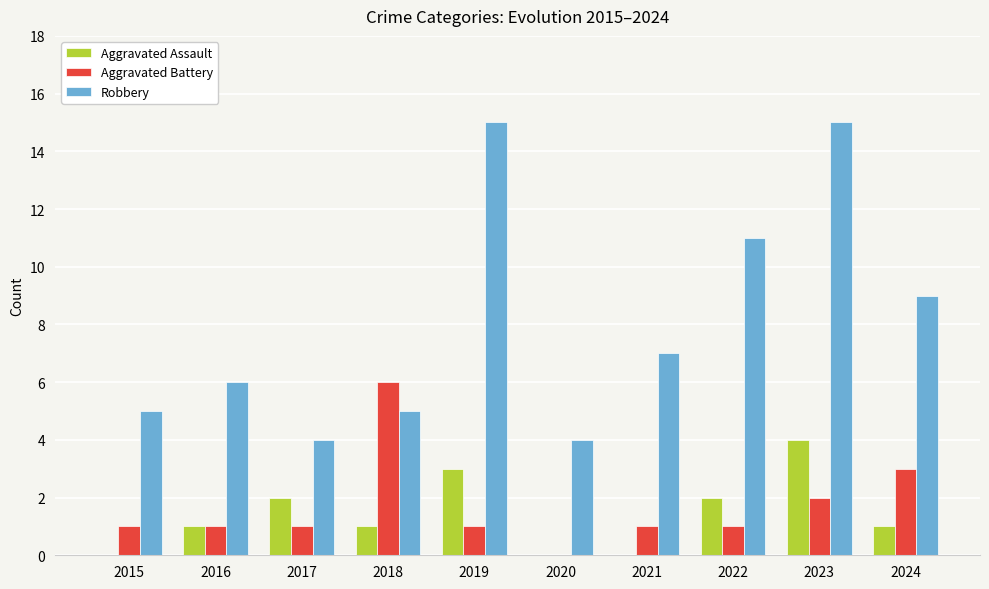

Which series has the largest total across all categories?

Robbery